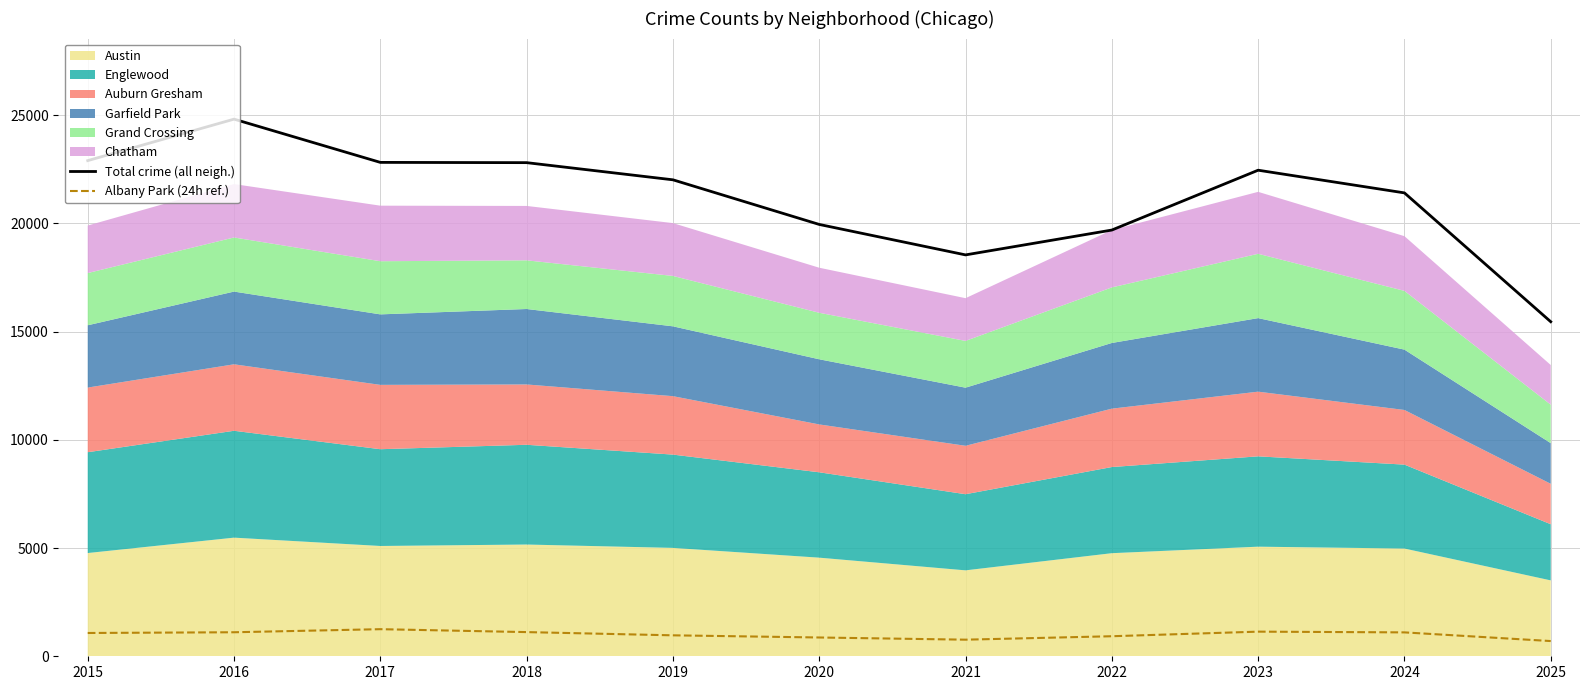

How many data points in Albany Park (24h ref.) are less than 1076?

5